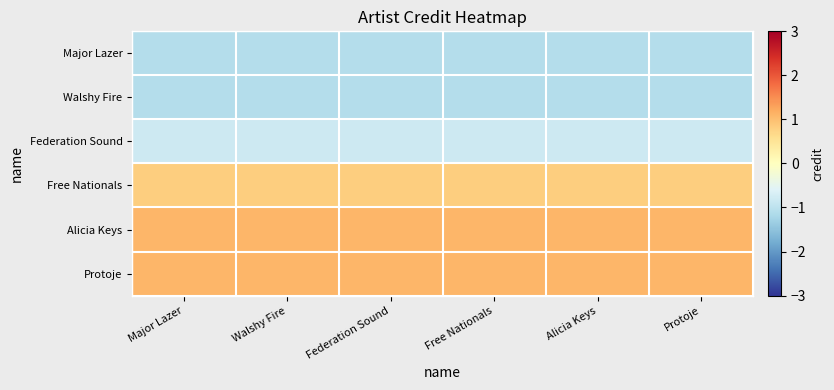

Reading left to right, transcribe all the data shown in this chart.

Major Lazer: Major Lazer=-1.1	Walshy Fire=-1.1	Federation Sound=-1.1	Free Nationals=-1.1	Alicia Keys=-1.1	Protoje=-1.1
Walshy Fire: Major Lazer=-1.1	Walshy Fire=-1.1	Federation Sound=-1.1	Free Nationals=-1.1	Alicia Keys=-1.1	Protoje=-1.1
Federation Sound: Major Lazer=-0.8	Walshy Fire=-0.8	Federation Sound=-0.8	Free Nationals=-0.8	Alicia Keys=-0.8	Protoje=-0.8
Free Nationals: Major Lazer=0.8	Walshy Fire=0.8	Federation Sound=0.8	Free Nationals=0.8	Alicia Keys=0.8	Protoje=0.8
Alicia Keys: Major Lazer=1.1	Walshy Fire=1.1	Federation Sound=1.1	Free Nationals=1.1	Alicia Keys=1.1	Protoje=1.1
Protoje: Major Lazer=1.1	Walshy Fire=1.1	Federation Sound=1.1	Free Nationals=1.1	Alicia Keys=1.1	Protoje=1.1